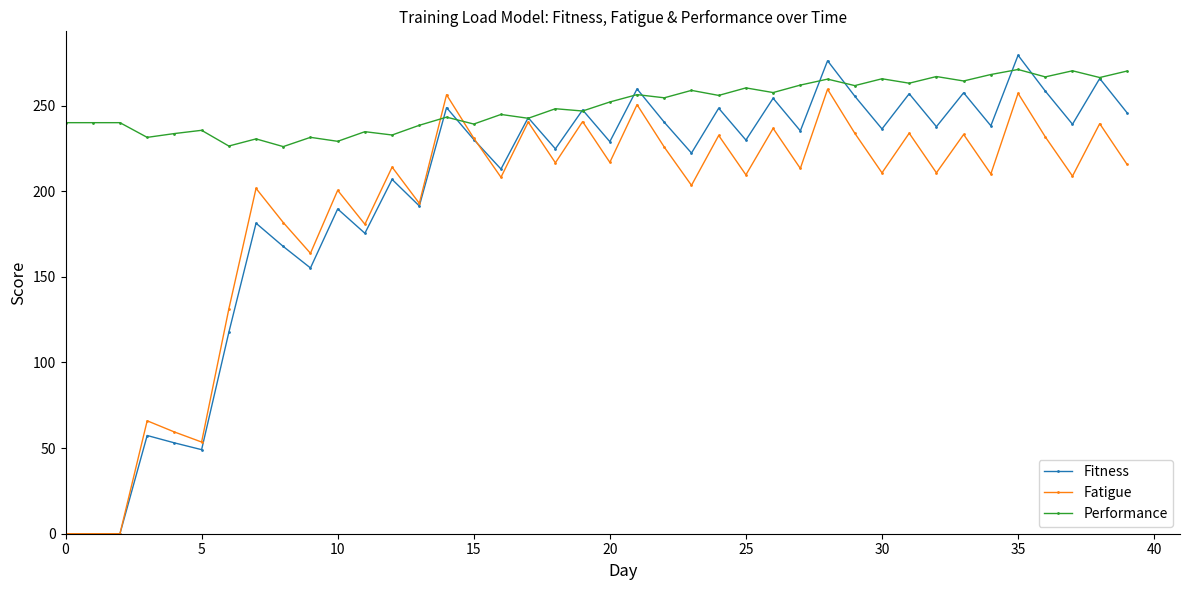

What is the value of the Performance point at the 21st from the left?

252.1